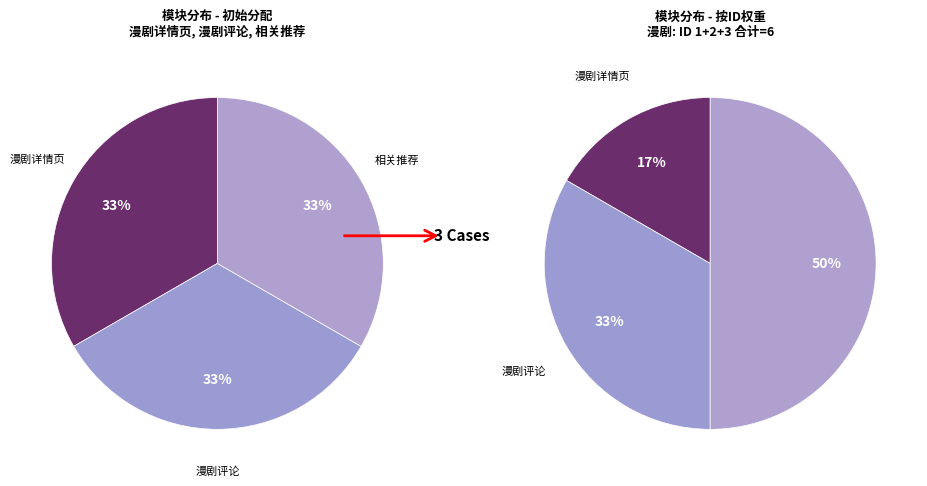

Does 漫剧详情页 represent more than half of the total?

No